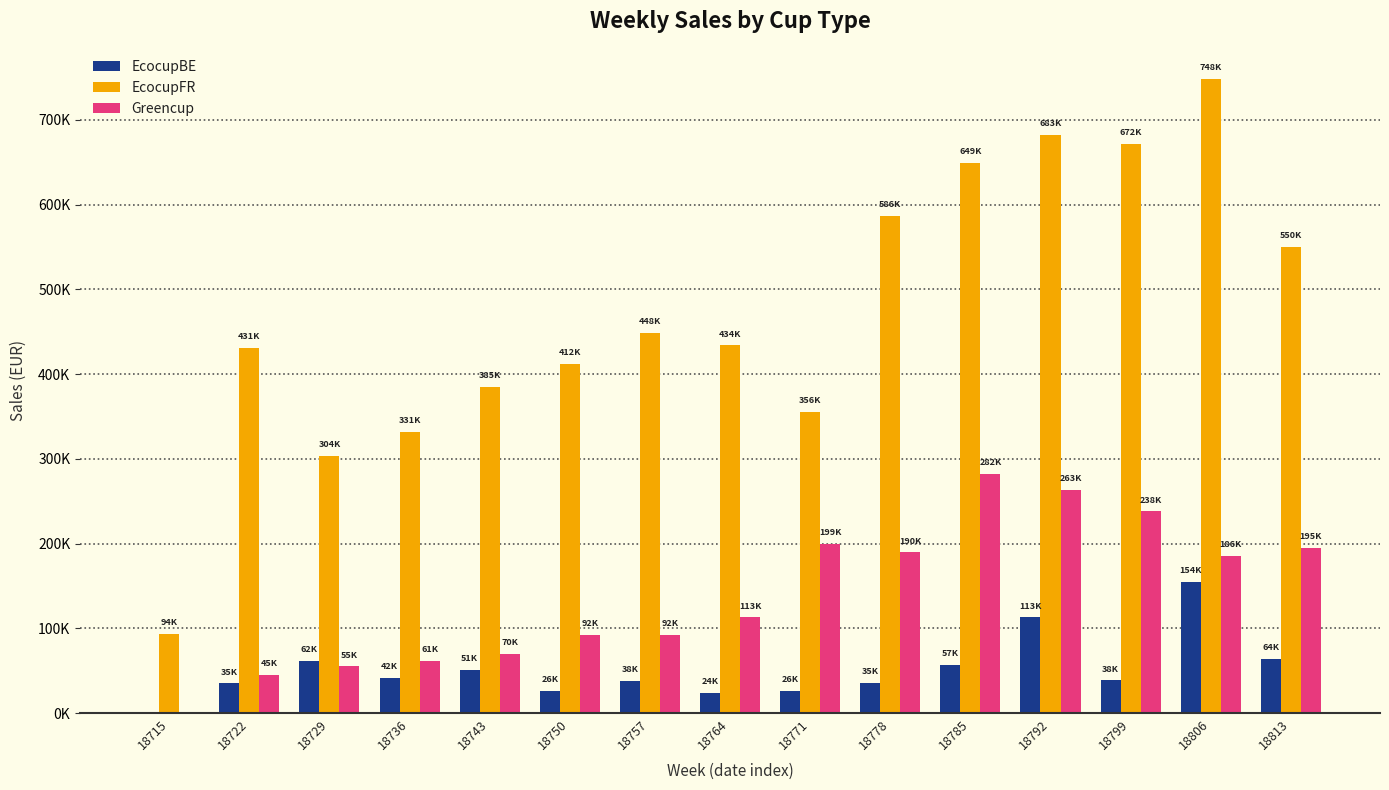

What is the value of the EcocupBE bar at the 15th from the left?

63976.3